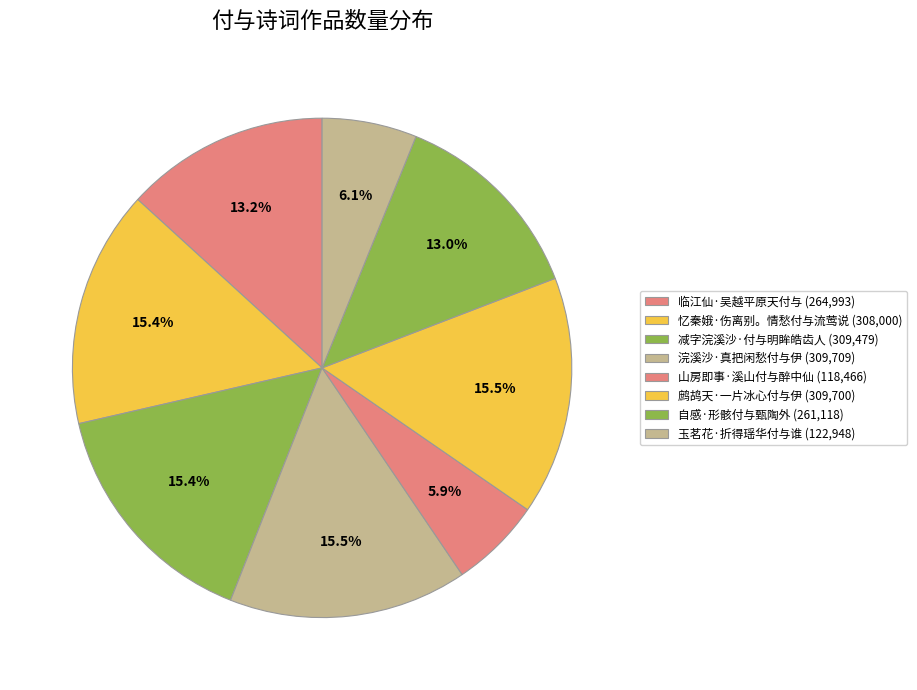

Is it true that 自感·形骸付与甄陶外 is 13% of the pie?

True